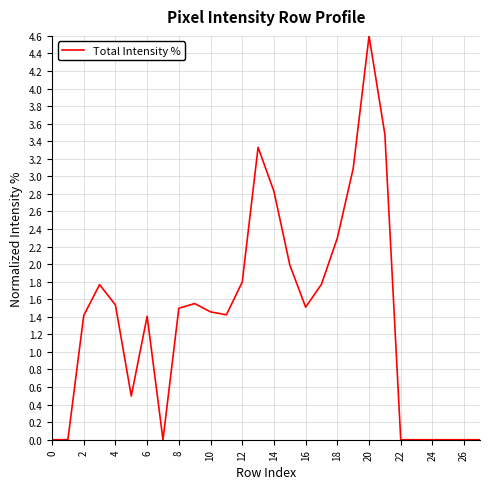

What is the greatest value displayed?

4.6